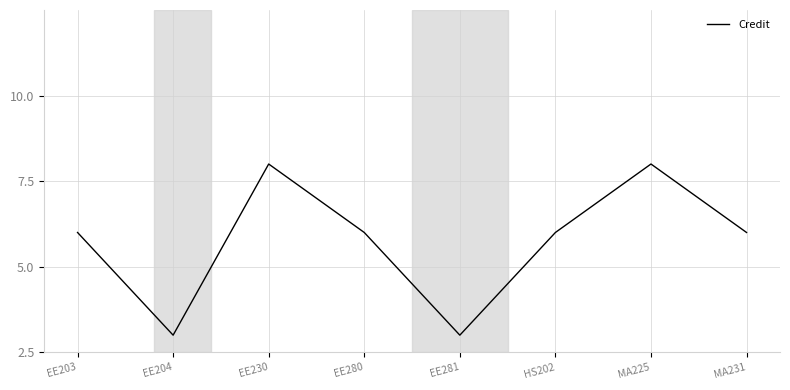

True or false: the data shows 11 at MA231.

False